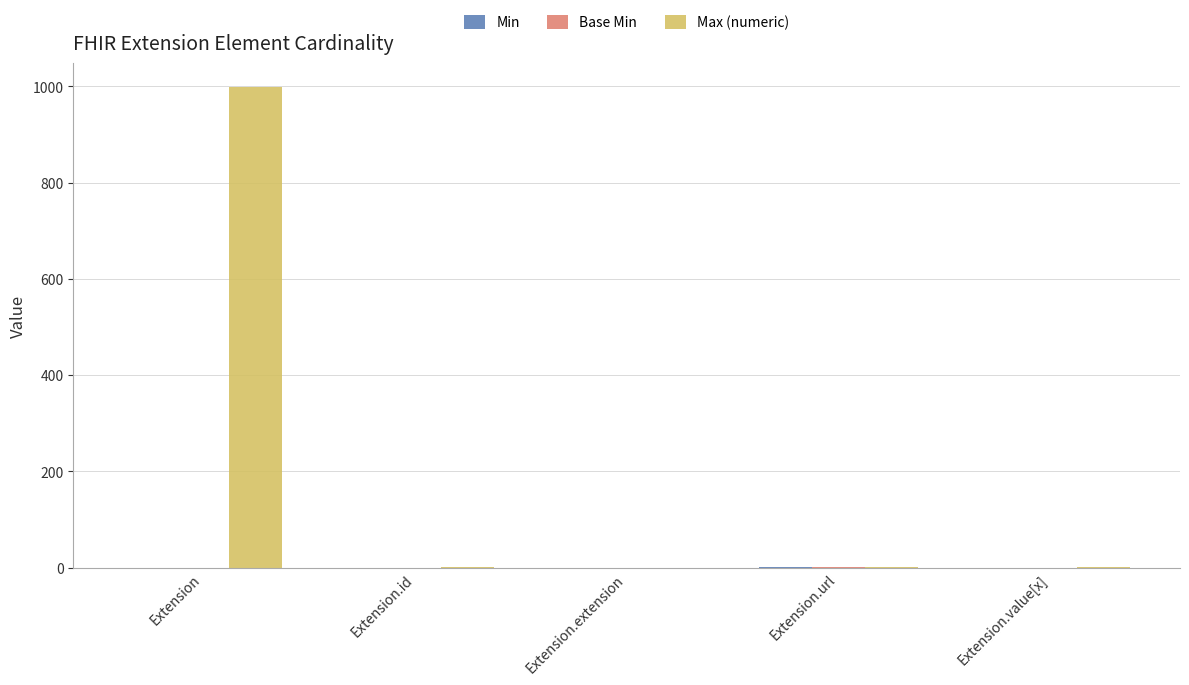

How many data points does each series have?

5